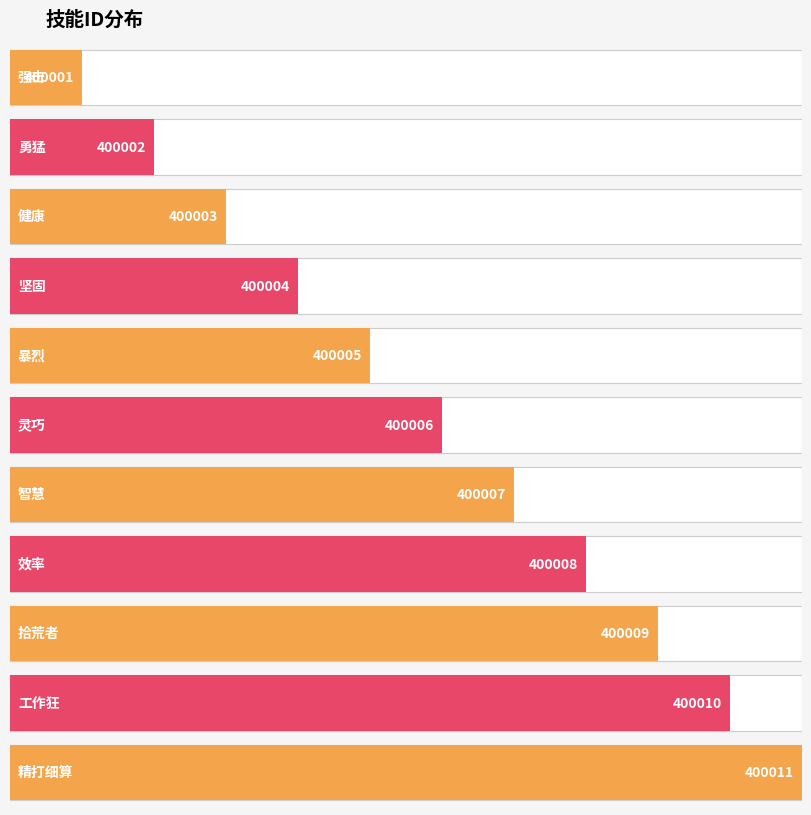

At which label does the data first exceed 400006?

智慧